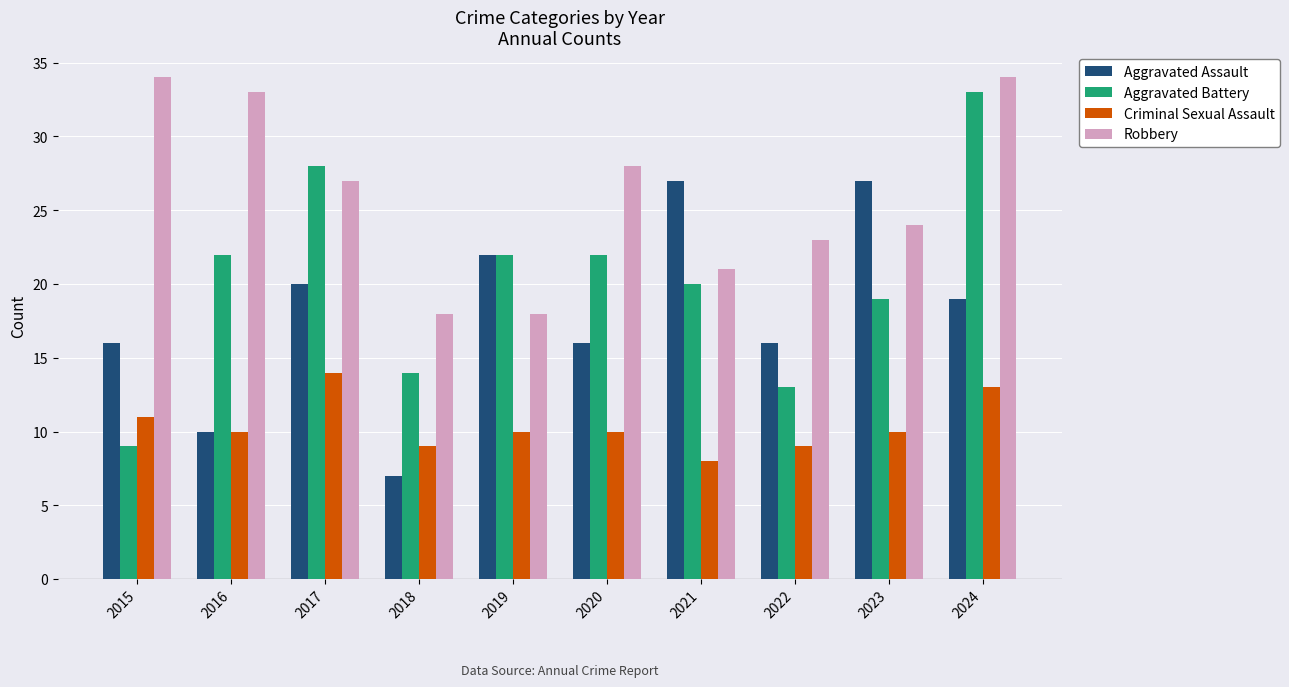

How many series are shown in this chart?

4